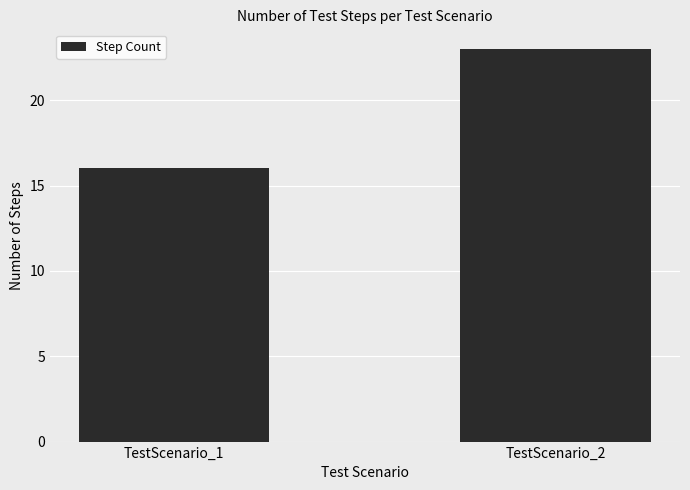

What is the sum of all values?

39